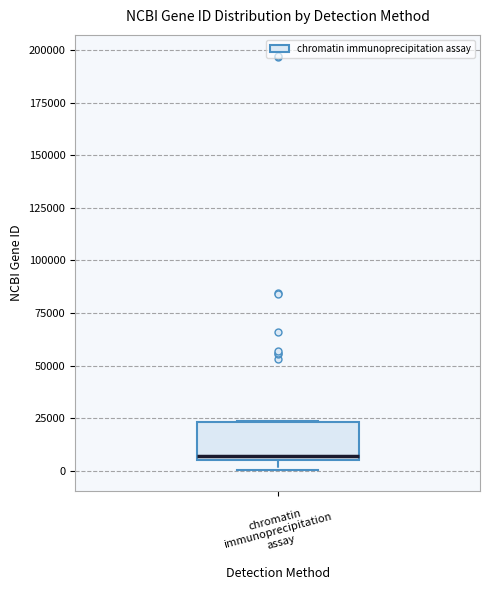

Transcribe this box plot: give where the median line is, the range the box spans, and where the two whiskers end, as read against the y-axis. The values are not printed on the chart, so give them approximately, as read against the axis.

median 5000 (just above the box's lower edge), box 5000 to 25000, whiskers 0 to 25000